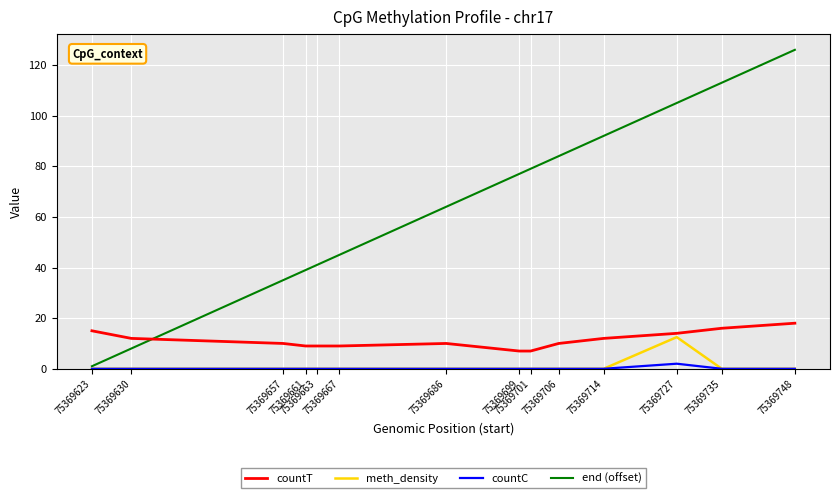

What are all the series names shown in the legend?

countT, meth_density, countC, end (offset)